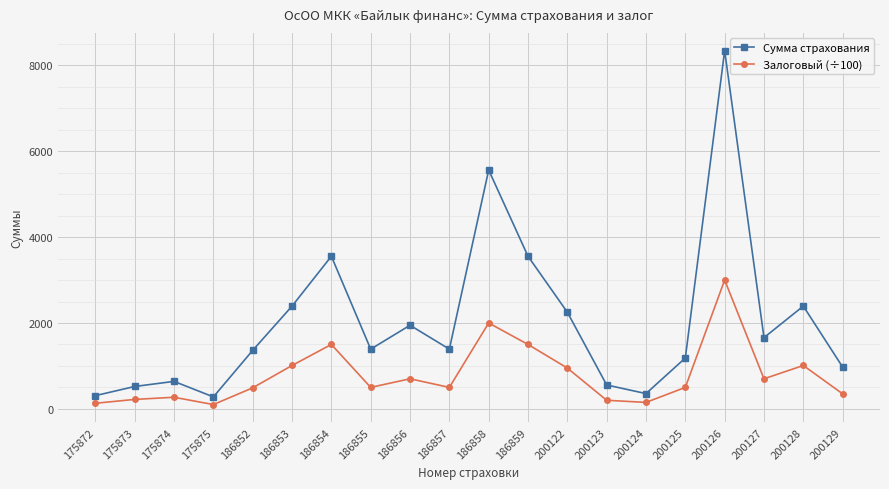

What are all the series names shown in the legend?

Сумма страхования, Залоговый (÷100)